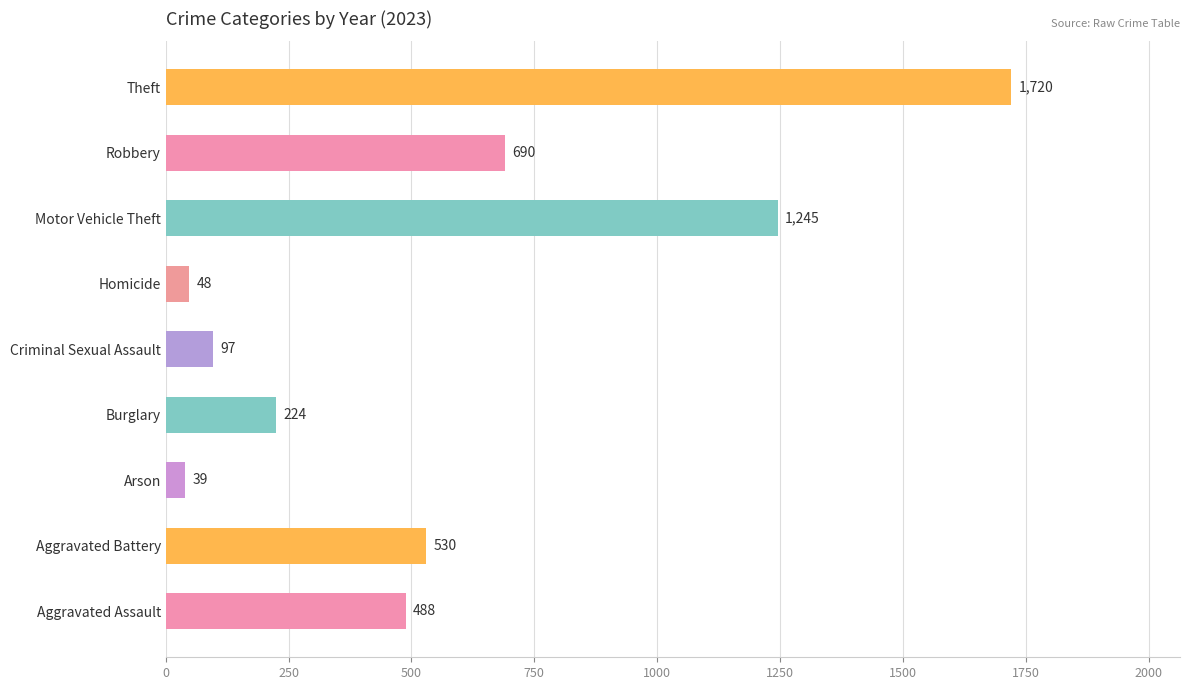

What is the change in value from Aggravated Battery to Theft?

+1190